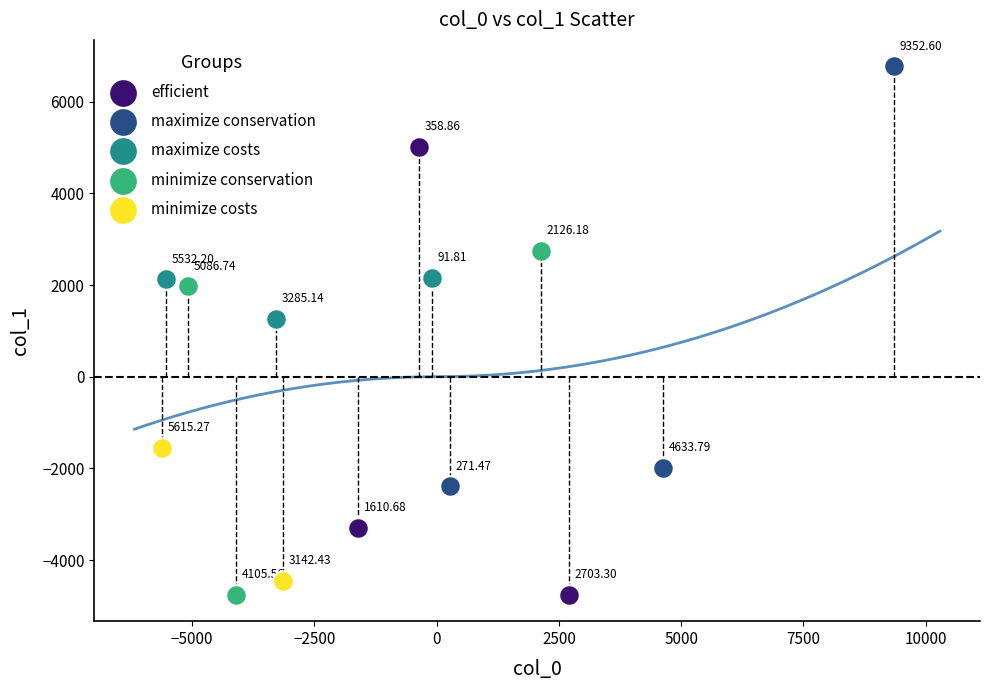

Which series has the largest Y range (max minus min)?

efficient